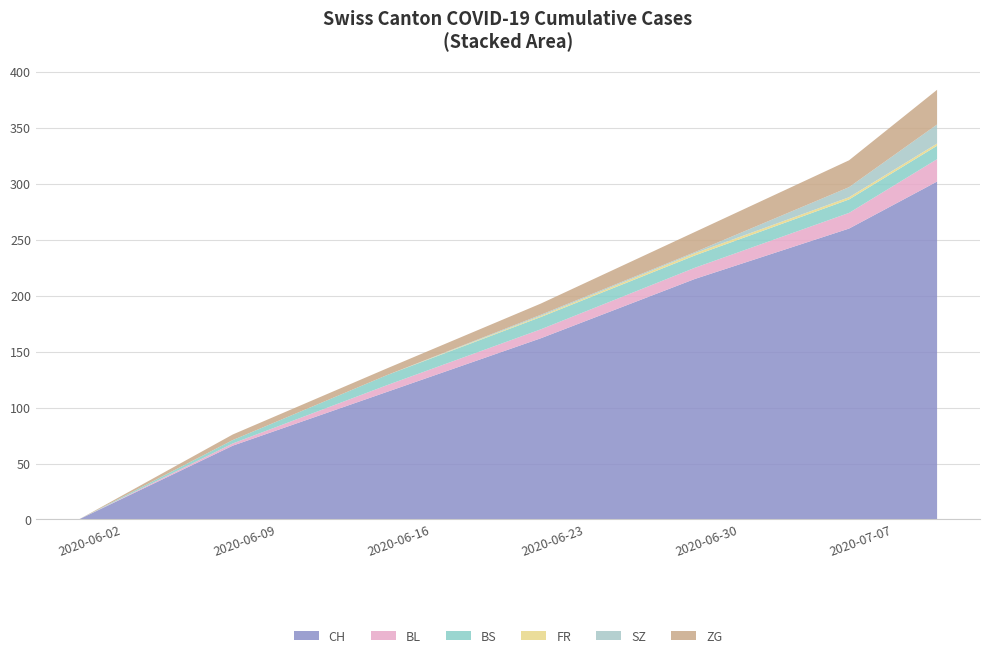

What is the highest value of the CH series?

302